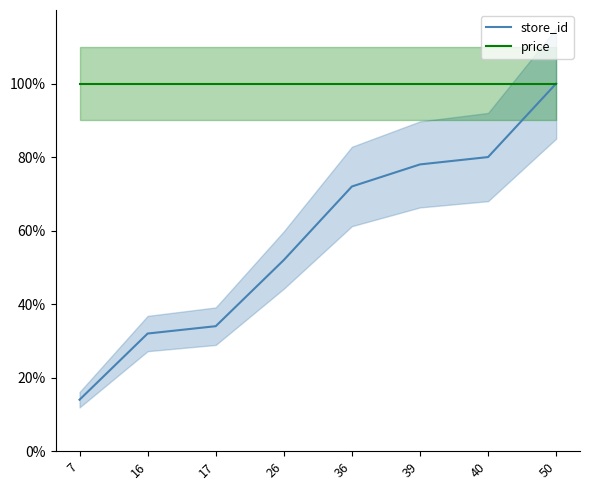

True or false: price and store_id intersect in this chart.

False